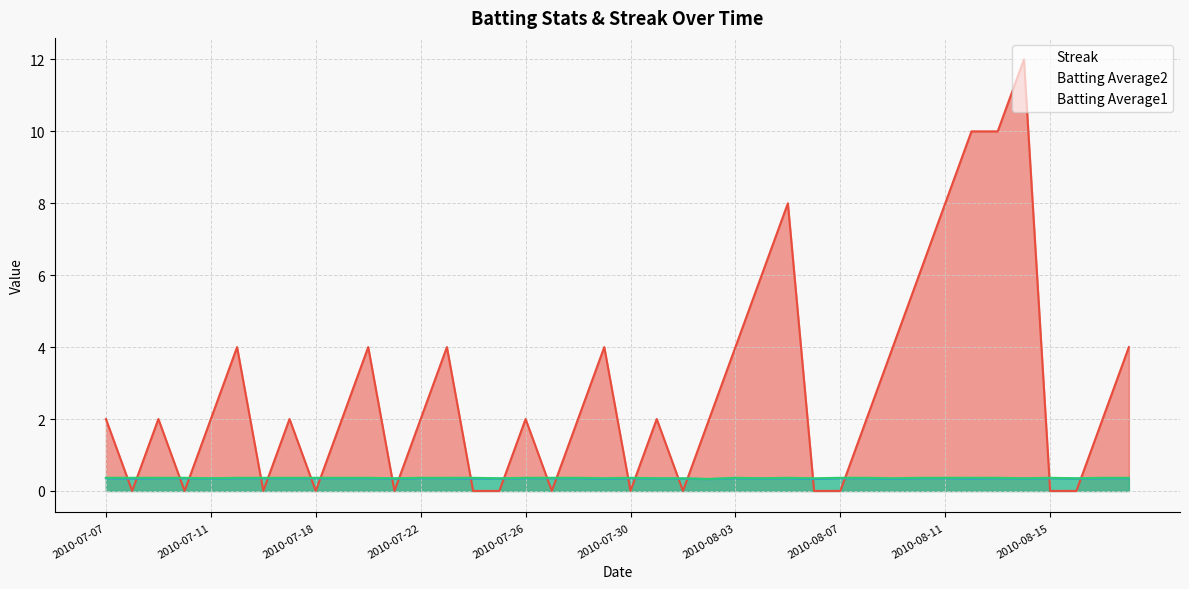

What is the spread (max minus min) of values at 2010-07-09?

1.6